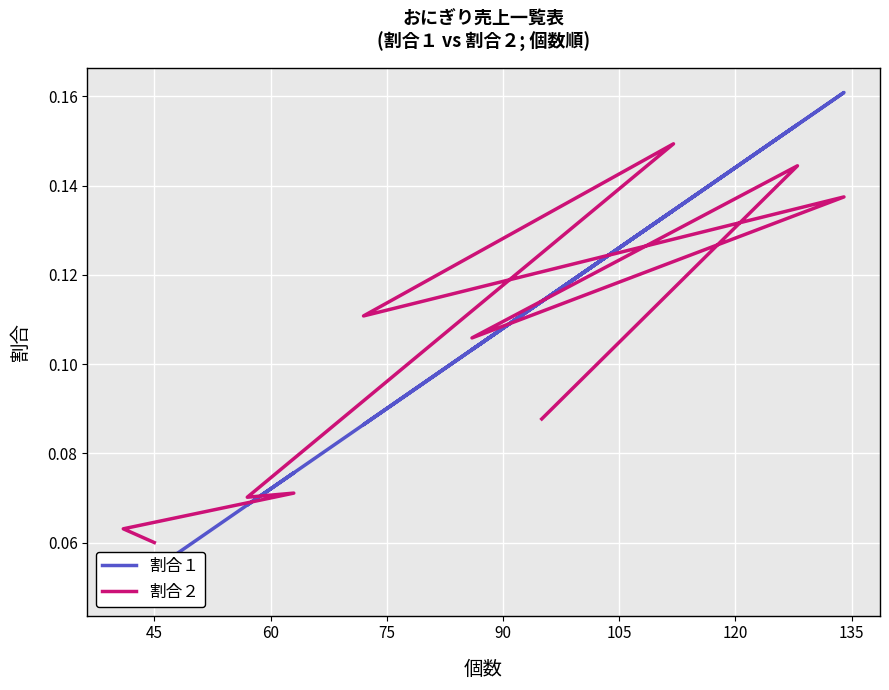

Count the 割合２ values in the range 0 to 1.

10